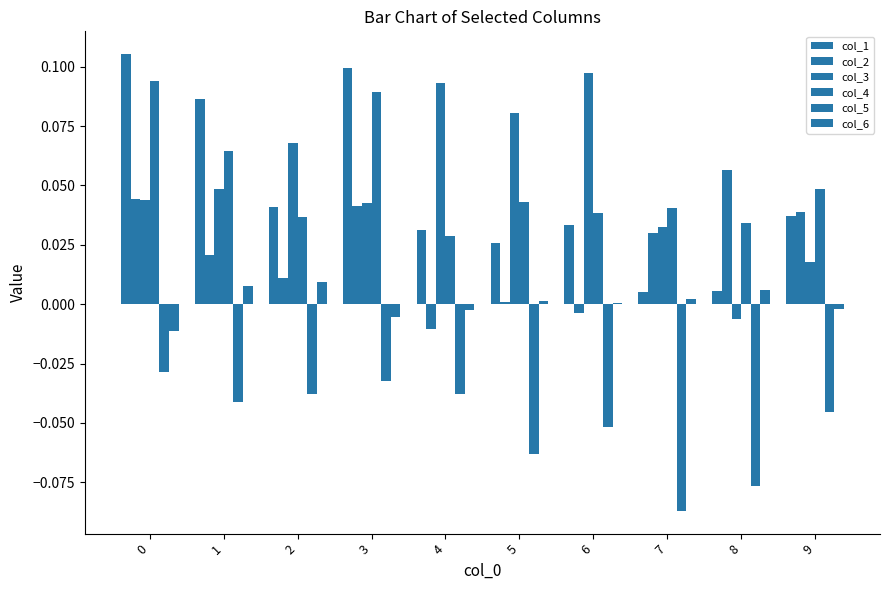

Reading left to right, what are all the values shown in this chart?

col_1: 0=0.1	1=0.1	2=0.0	3=0.1	4=0.0	5=0.0	6=0.0	7=0.0	8=0.0	9=0.0
col_2: 0=0.0	1=0.0	2=0.0	3=0.0	4=-0.0	5=0.0	6=-0.0	7=0.0	8=0.1	9=0.0
col_3: 0=0.0	1=0.0	2=0.1	3=0.0	4=0.1	5=0.1	6=0.1	7=0.0	8=-0.0	9=0.0
col_4: 0=0.1	1=0.1	2=0.0	3=0.1	4=0.0	5=0.0	6=0.0	7=0.0	8=0.0	9=0.0
col_5: 0=-0.0	1=-0.0	2=-0.0	3=-0.0	4=-0.0	5=-0.1	6=-0.1	7=-0.1	8=-0.1	9=-0.0
col_6: 0=-0.0	1=0.0	2=0.0	3=-0.0	4=-0.0	5=0.0	6=0.0	7=0.0	8=0.0	9=-0.0